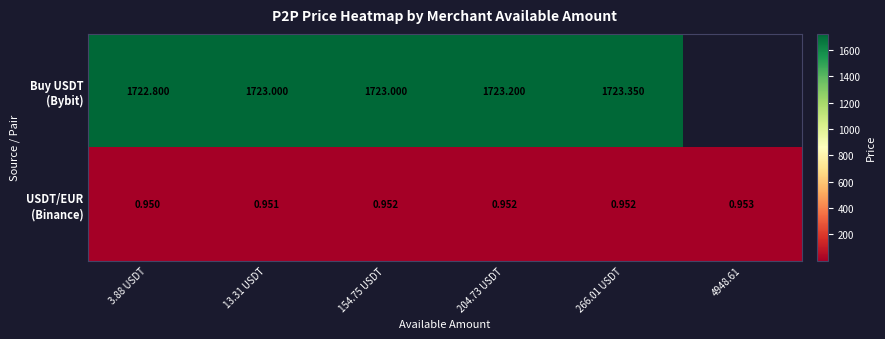

The USDT/EUR (Binance) series shows 1.0 at 154.75 USDT. True or false?

True